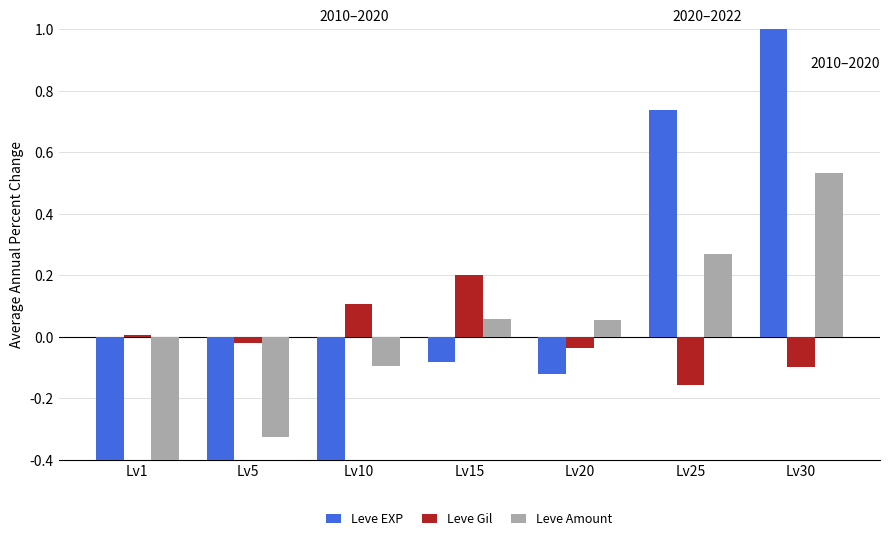

How many data points in Leve Amount are above 0?

4